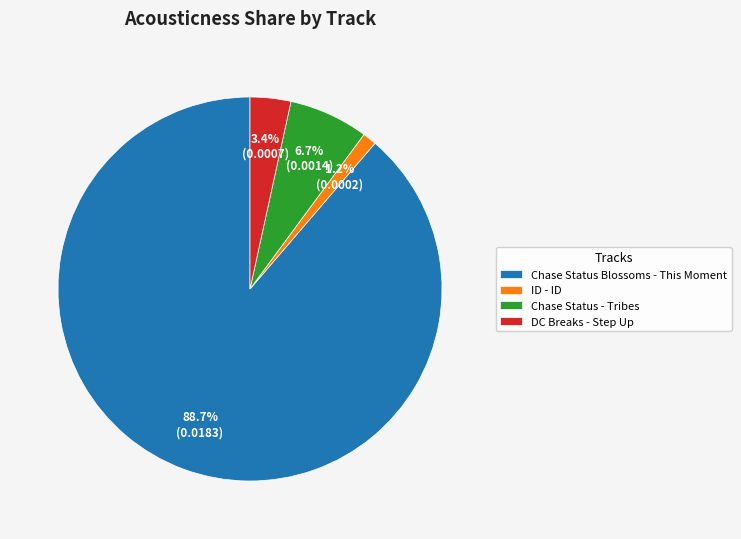

What is the majority slice?

Chase Status Blossoms - This Moment